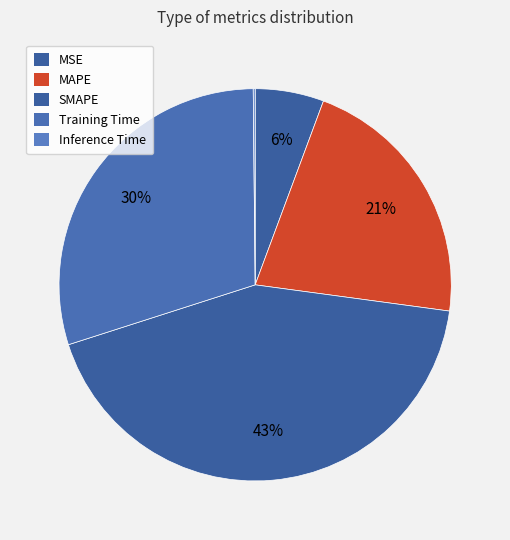

What percentage do MAPE and SMAPE together represent?

64.4%